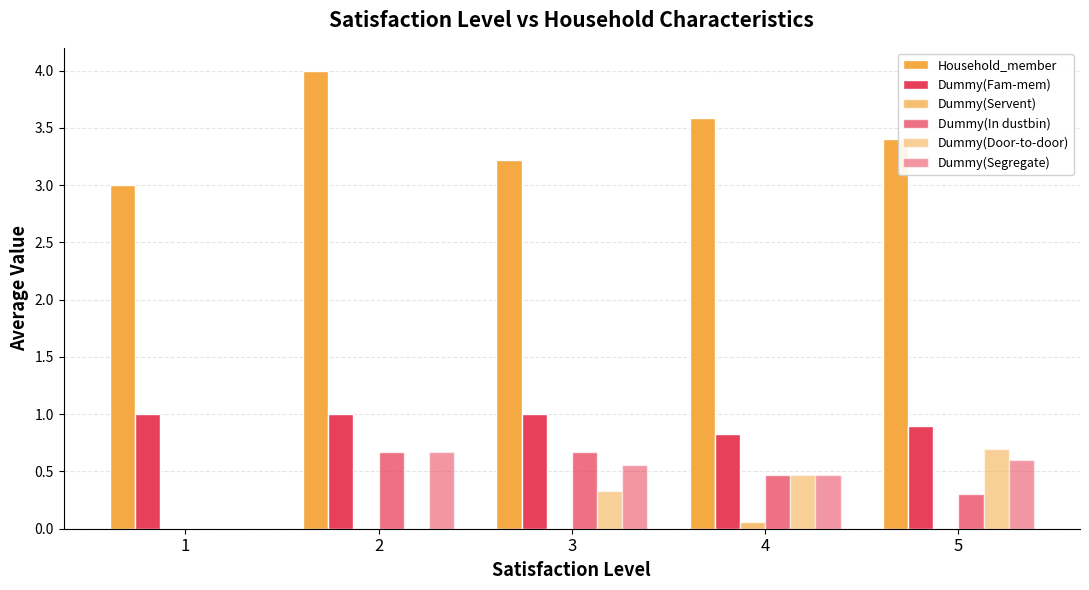

Which category has the highest value in the Dummy(Door-to-door) series?

5